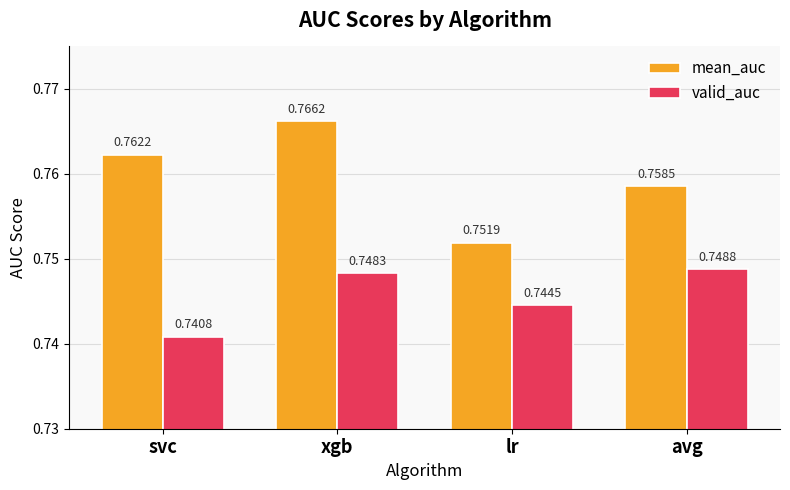

Which category has the lowest value across all series?

svc